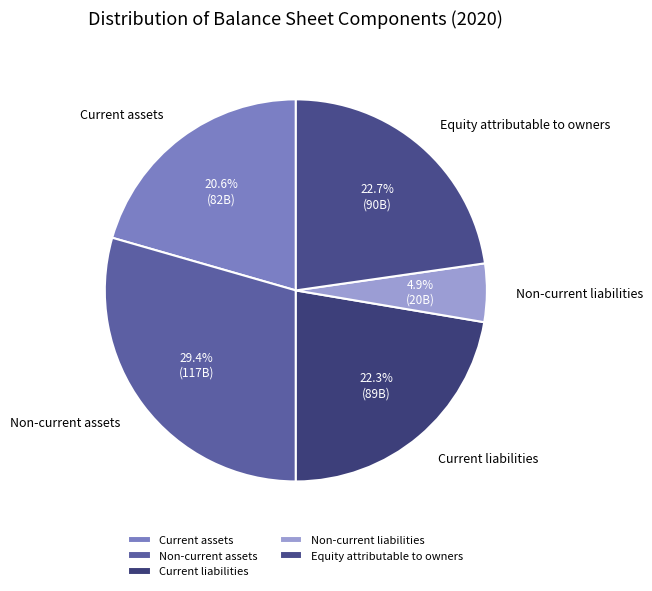

What is the ratio of the value at Current assets to the value at Non-current assets?

0.7